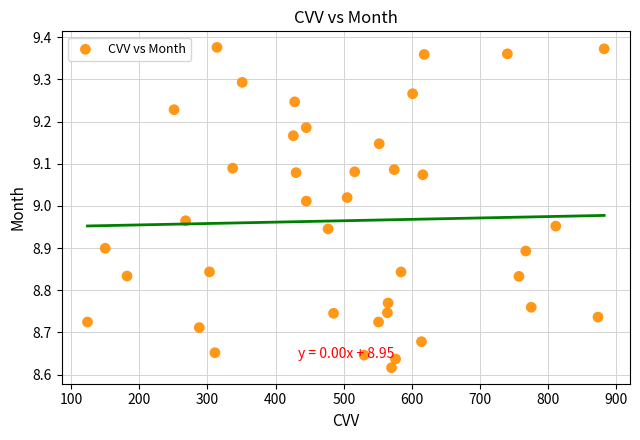

What is the range of Y values (max minus min)?

0.8